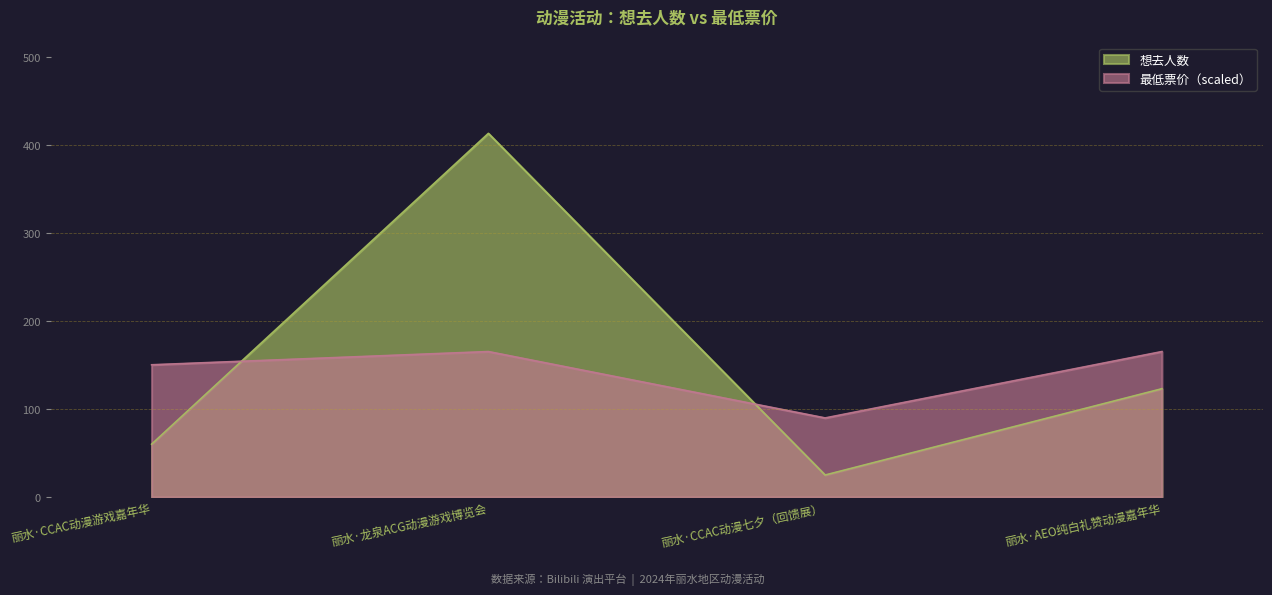

What is the sum of all 想去人数 values?

621.0